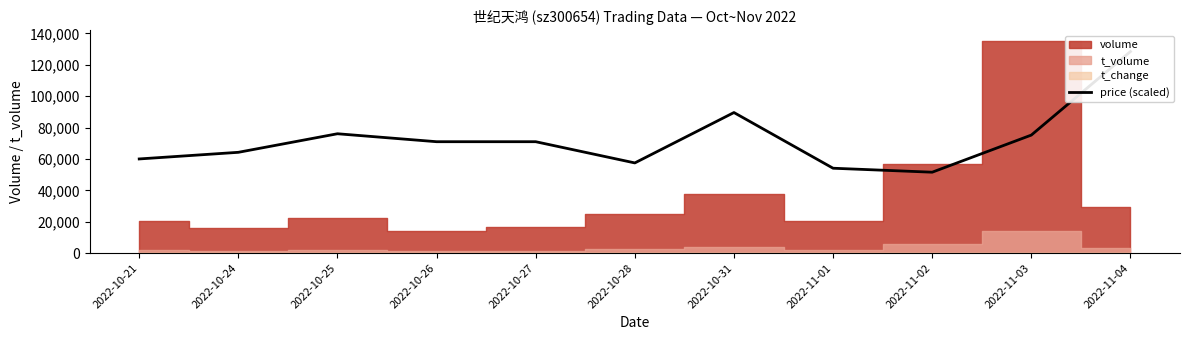

What is the change in value from 2022-10-25 to 2022-11-04?

+52374.5